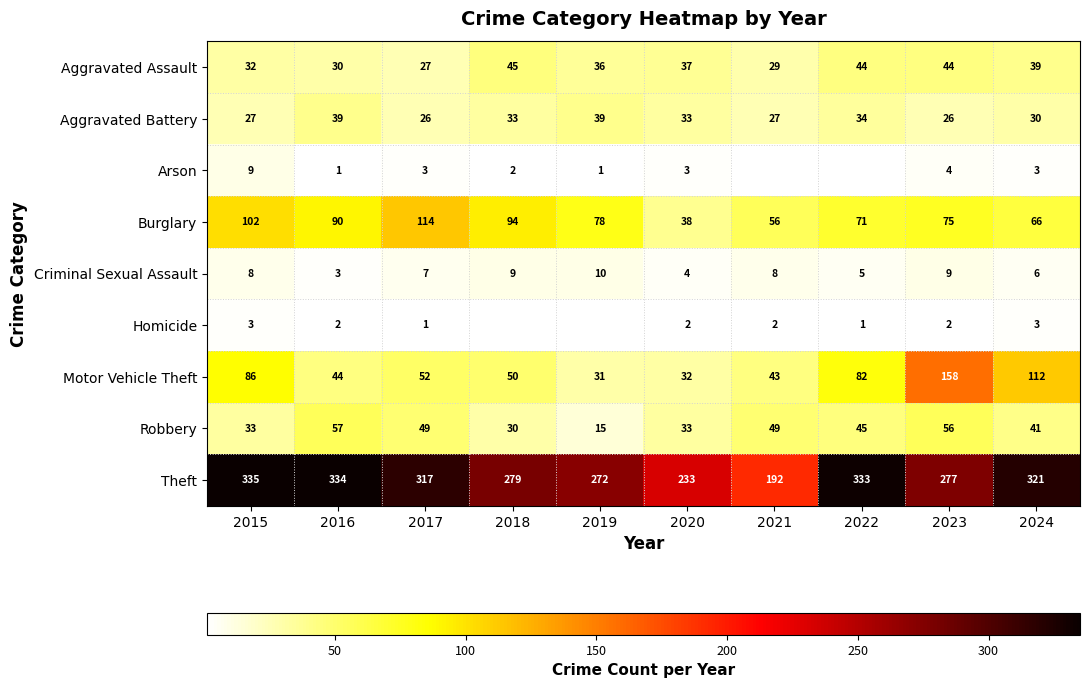

At which label does Motor Vehicle Theft reach its peak?

2023